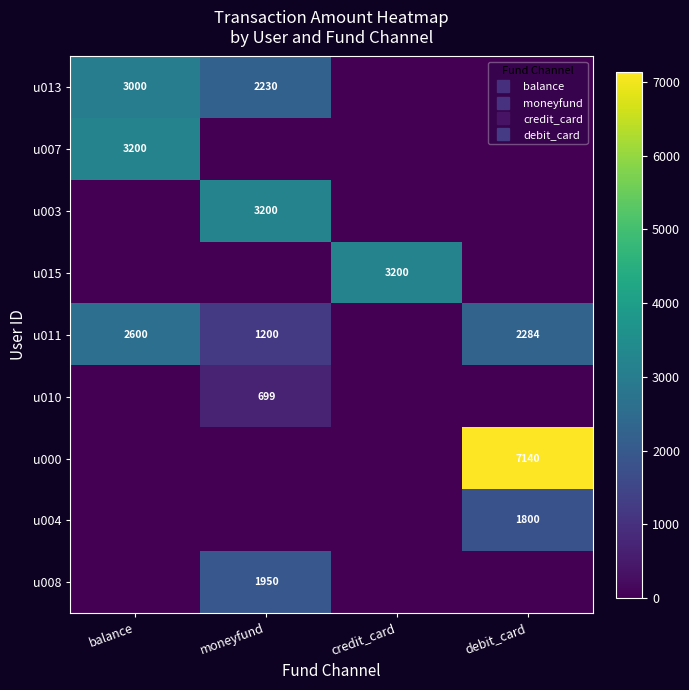

The value of u004 at debit_card is 1800.0. True or false?

True